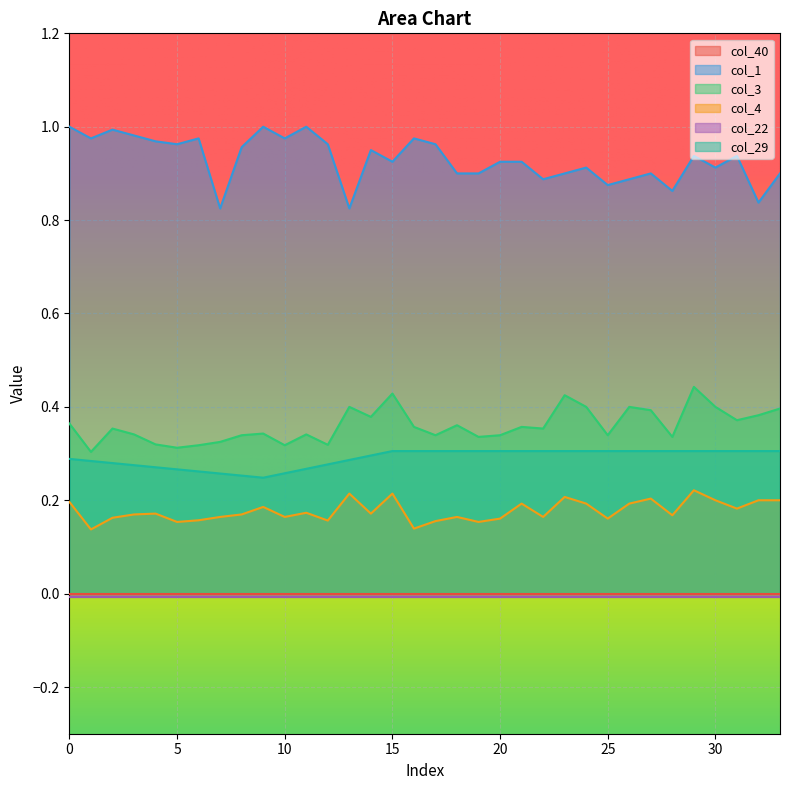

How many data points does each series have?

34